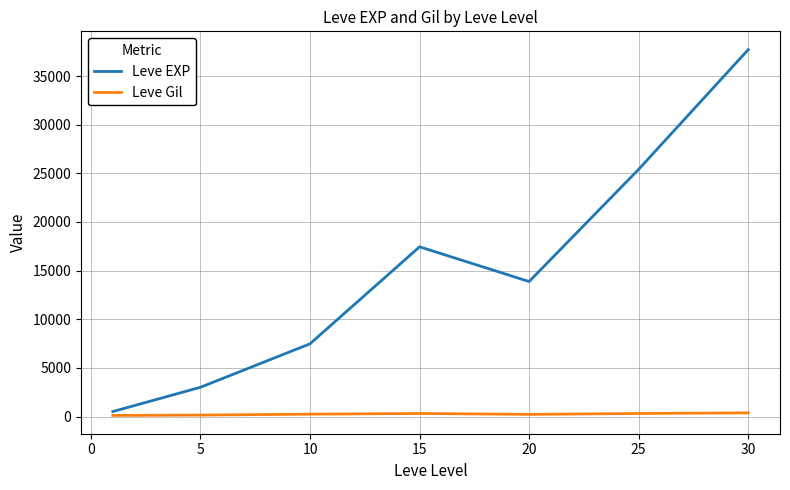

Rank the series by their maximum value, from highest to lowest.

Leve EXP, Leve Gil